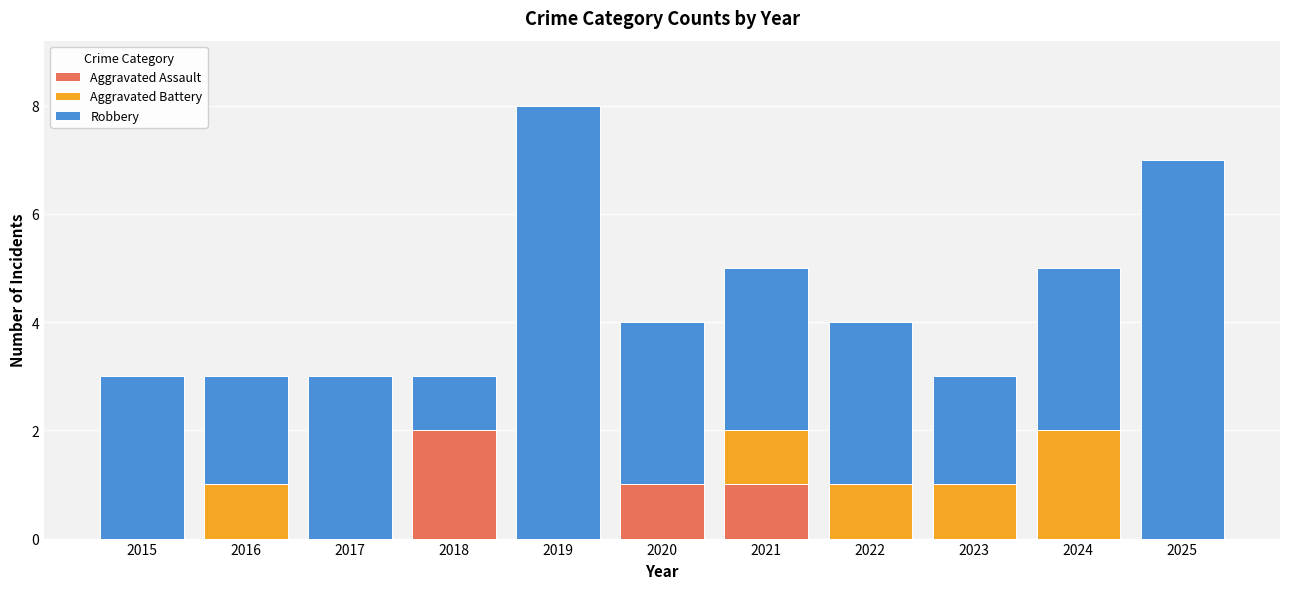

What is the total value across all series at 2015?

3